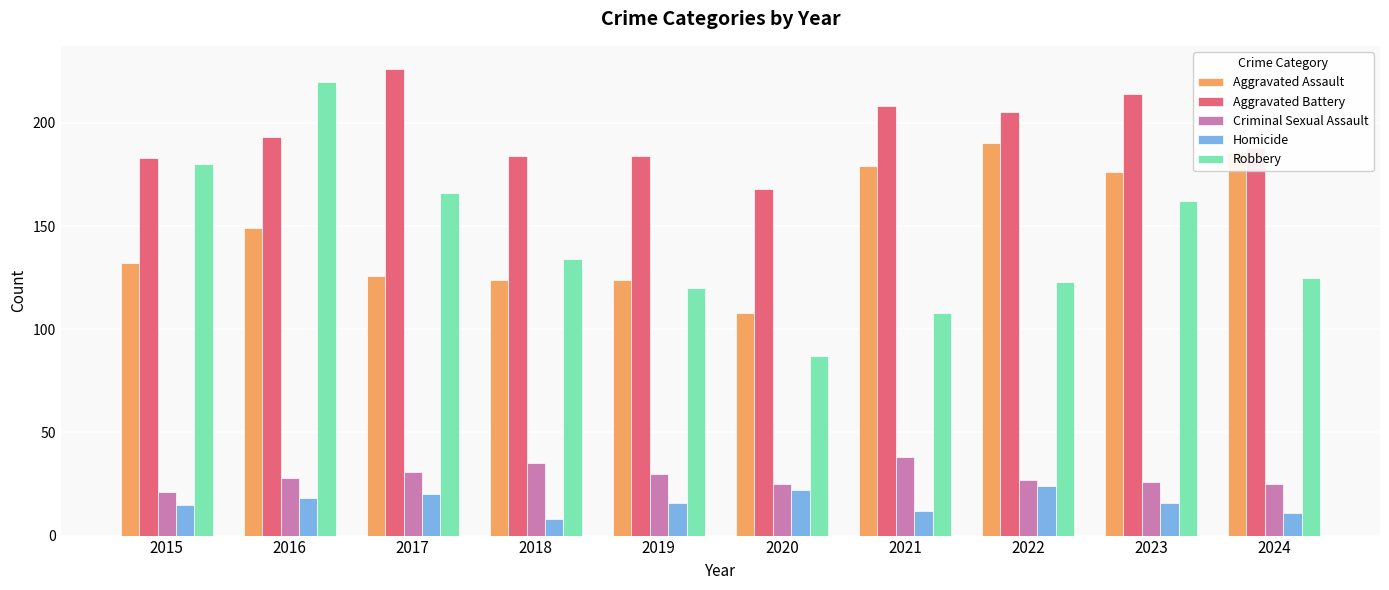

How many groups of bars are there?

10